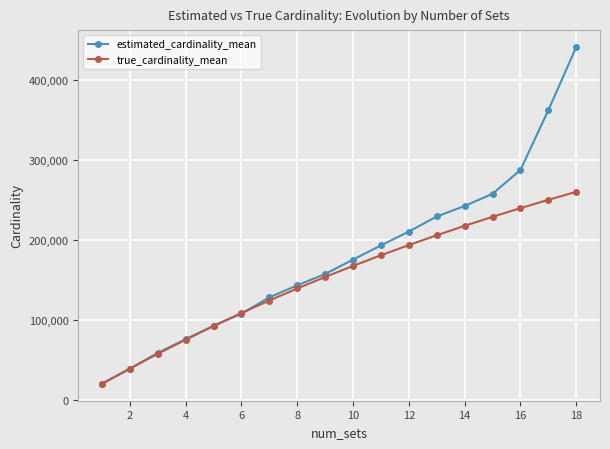

What is the average value of the true_cardinality_mean series?

153069.8